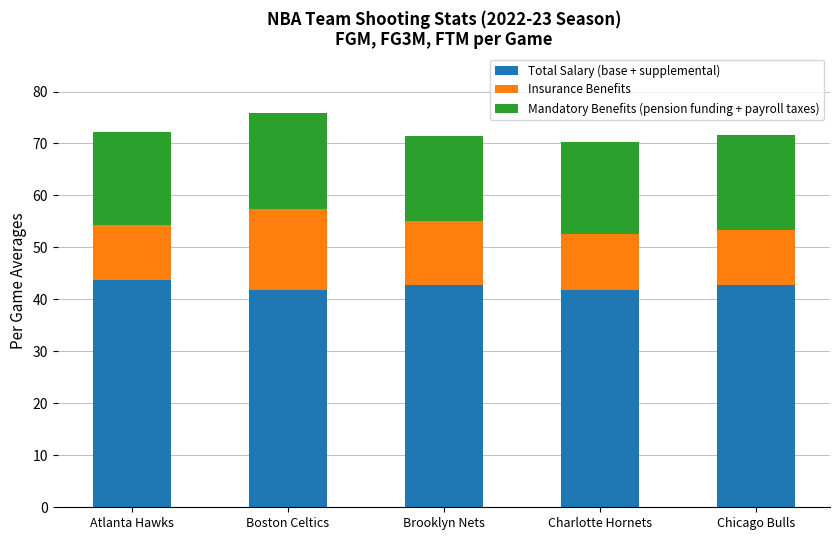

The Total Salary (base + supplemental) series shows 63.1 at Brooklyn Nets. True or false?

False